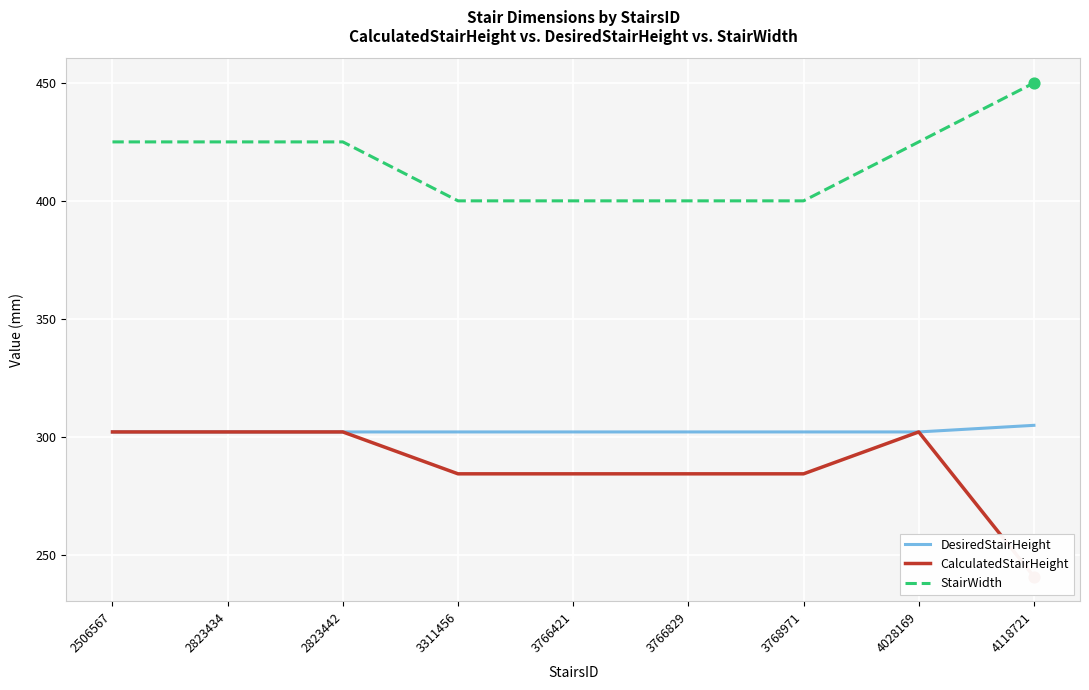

Which series has the largest total across all categories?

StairWidth